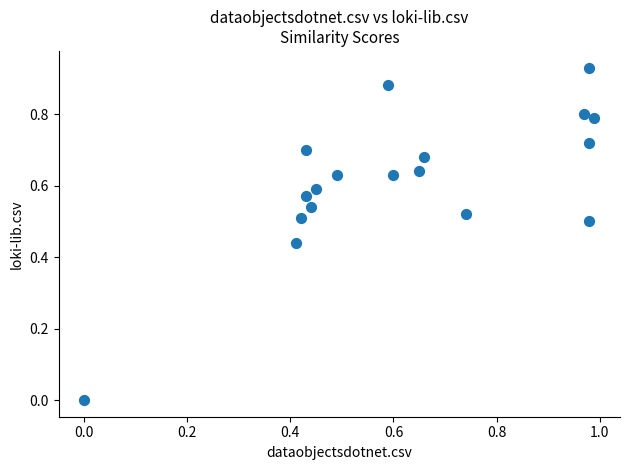

What is the range of X values (max minus min)?

1.0